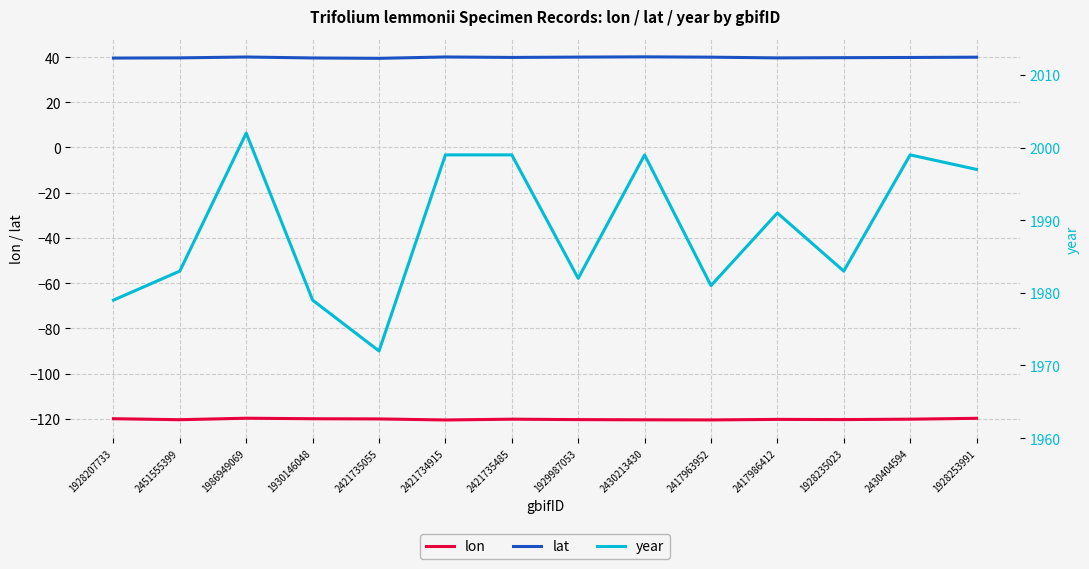

Does the chart display data point markers on the line(s)?

No